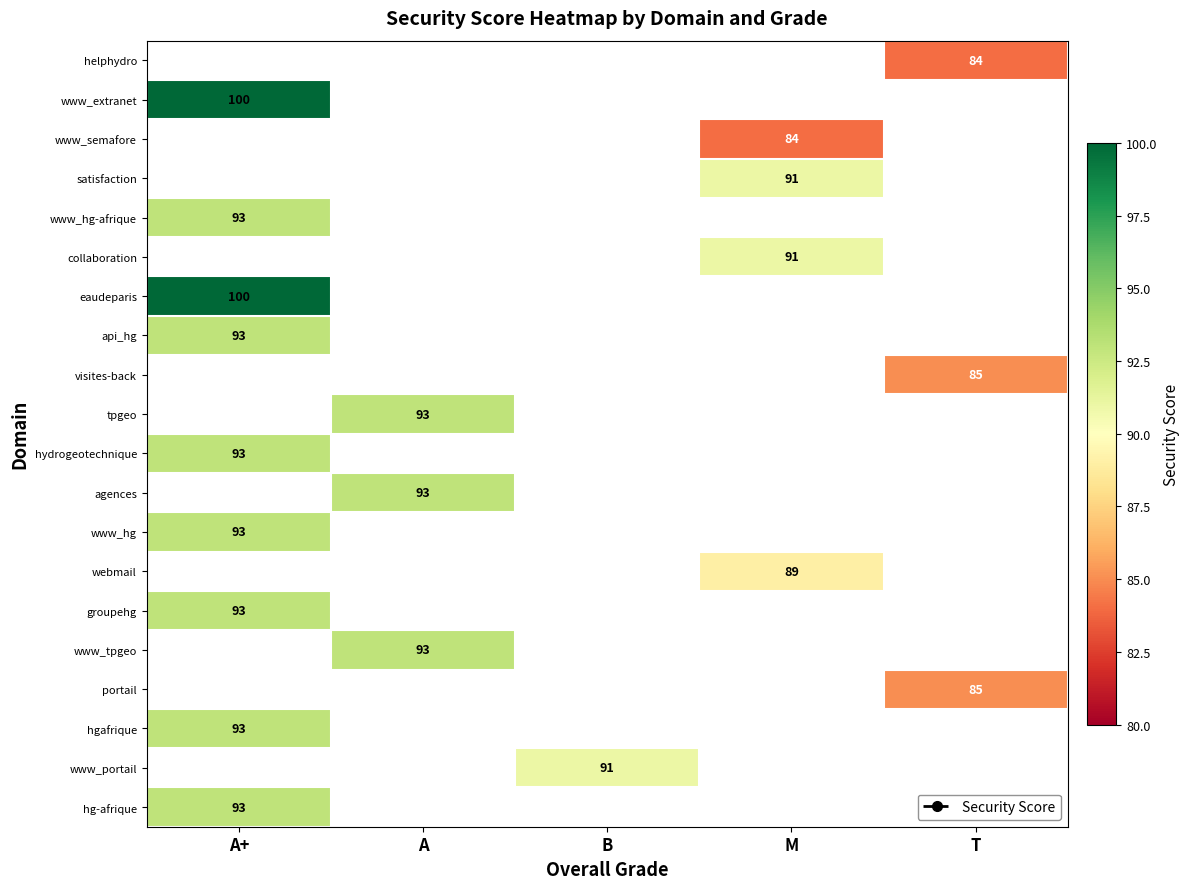

Count the number of categories in the chart.

5